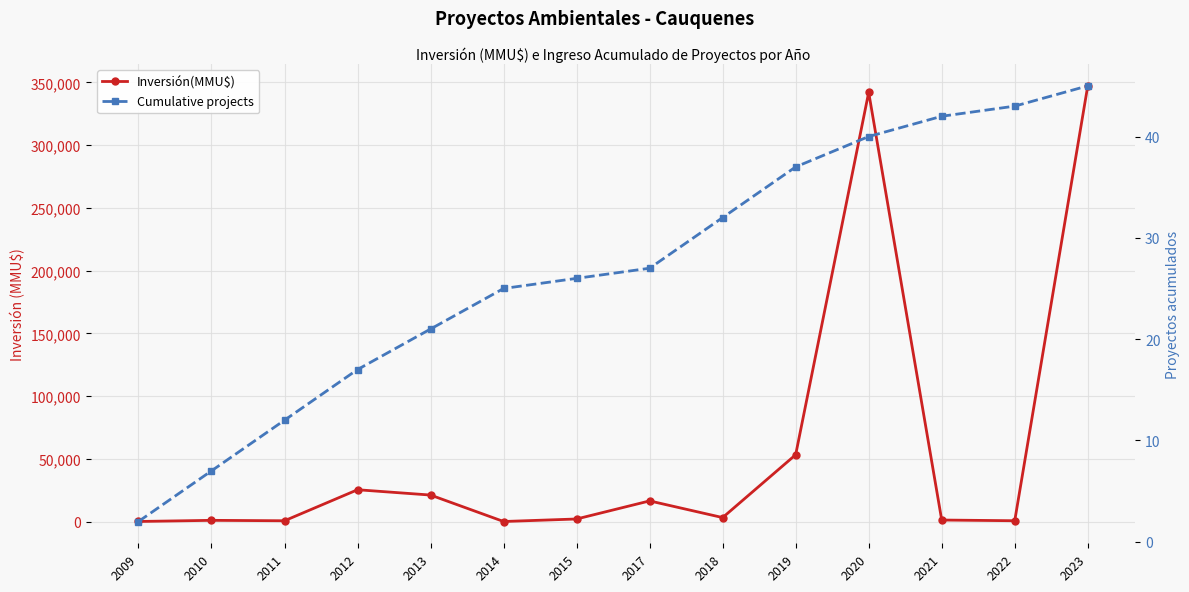

Reading left to right, list all the values displayed in this chart.

Inversión(MMU$): 2009=114	2010=1020	2011=682	2012=25400	2013=21166	2014=92	2015=2094	2017=16500	2018=3220	2019=53280	2020=342020	2021=1264	2022=700	2023=347168
Cumulative projects: 2009=2	2010=7	2011=12	2012=17	2013=21	2014=25	2015=26	2017=27	2018=32	2019=37	2020=40	2021=42	2022=43	2023=45